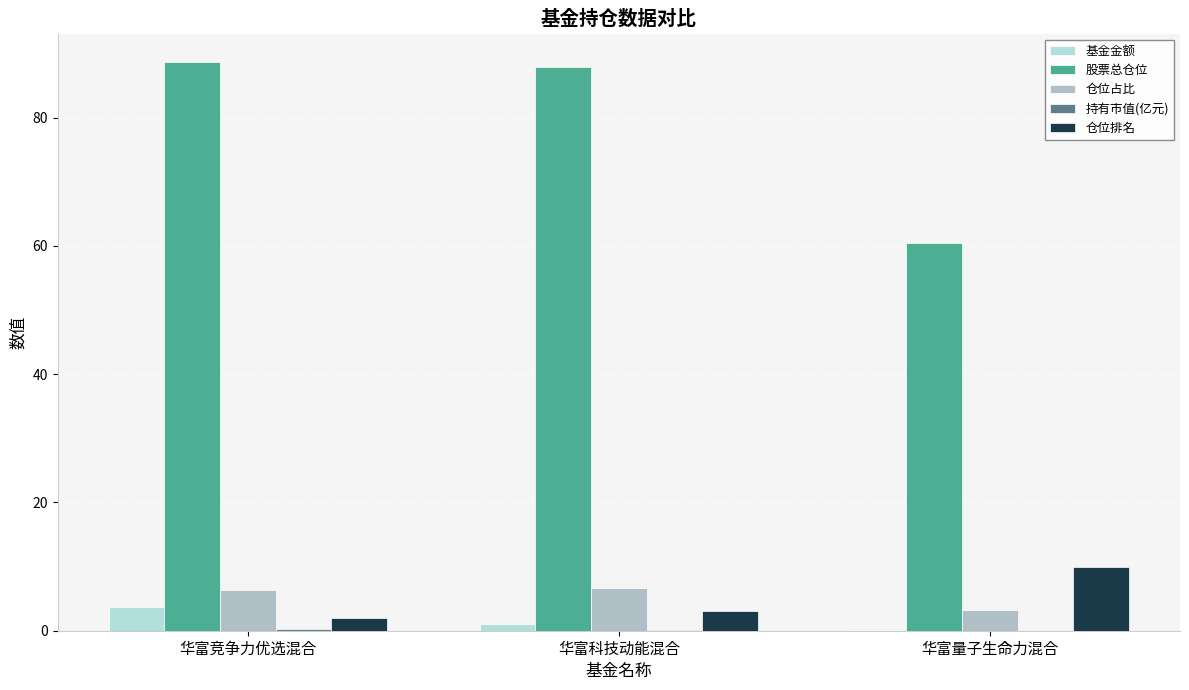

Between 华富科技动能混合 and 华富量子生命力混合, which series saw the biggest shift?

股票总仓位